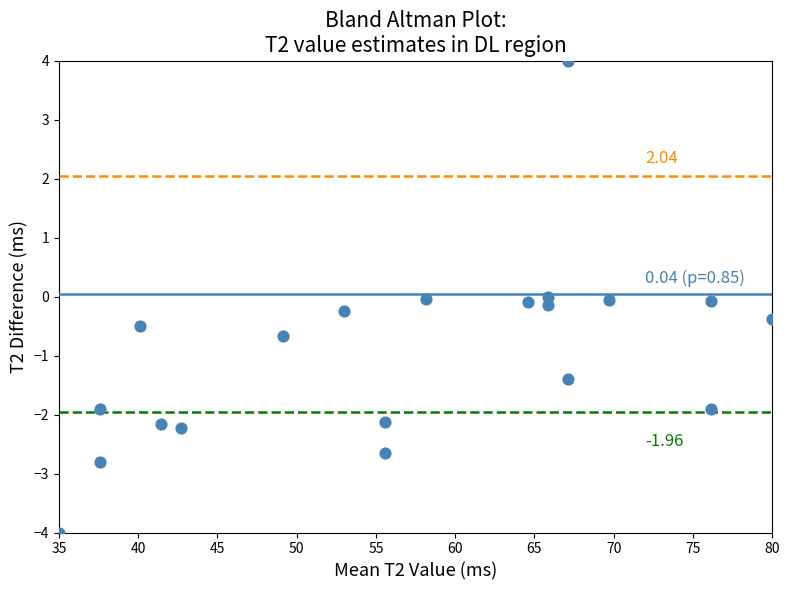

What is the range of Y values (max minus min)?

8.0